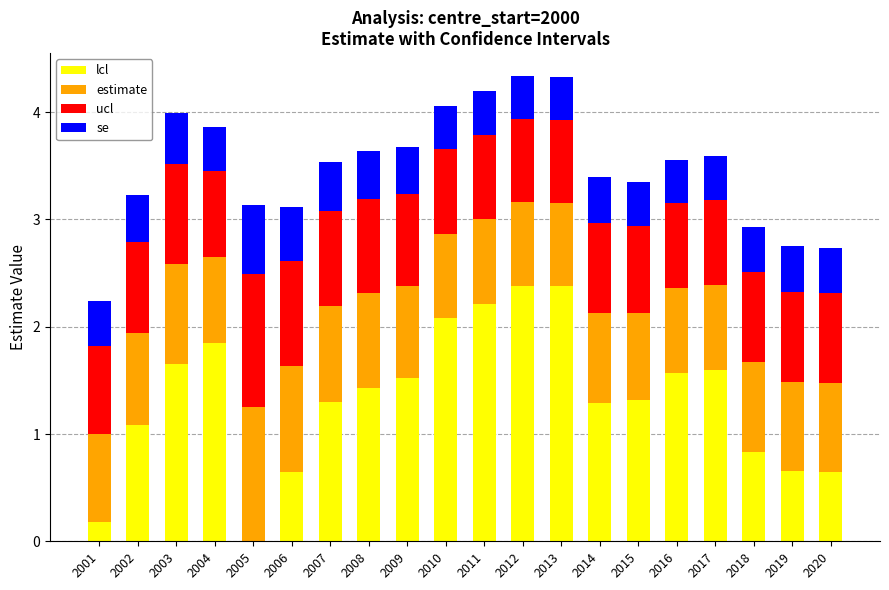

What is the total value across all series at 2012?

4.3